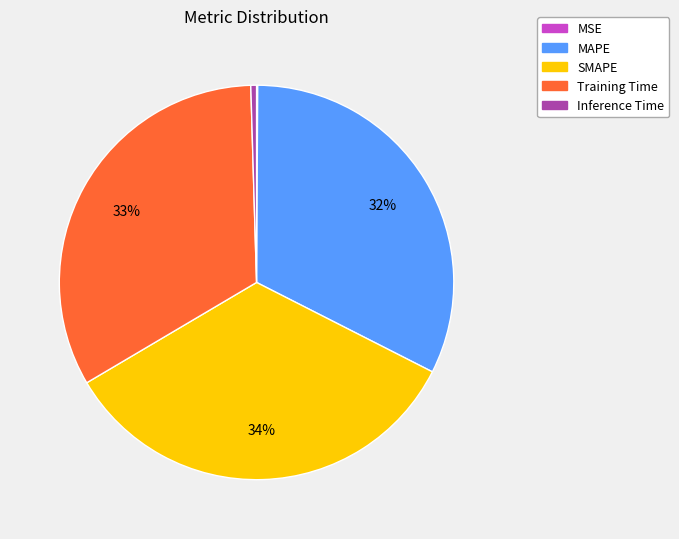

What percentage is the Training Time slice, to the nearest percent?

33%